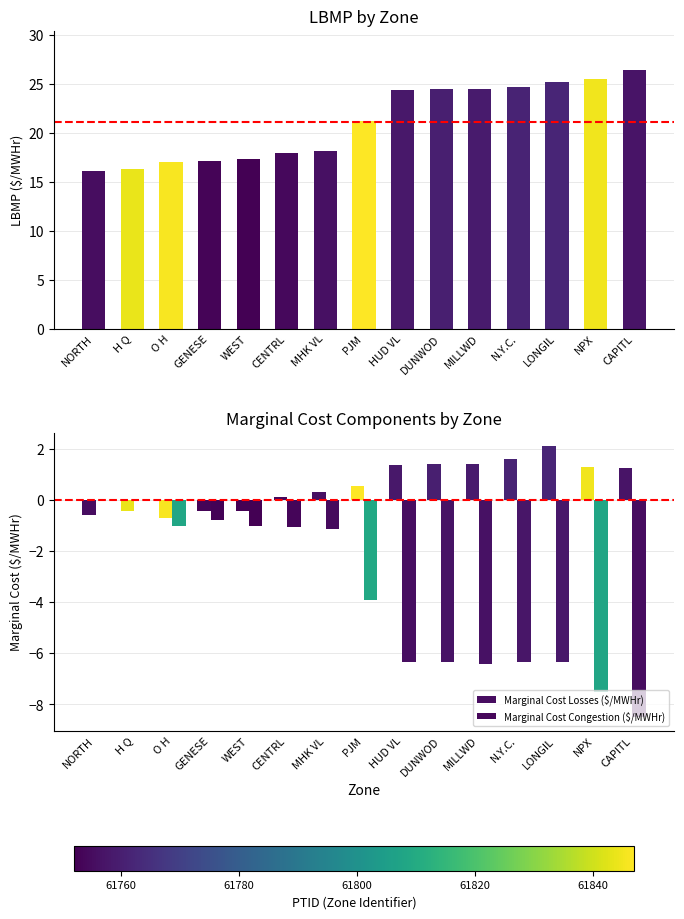

Does the chart contain stacked bars?

No